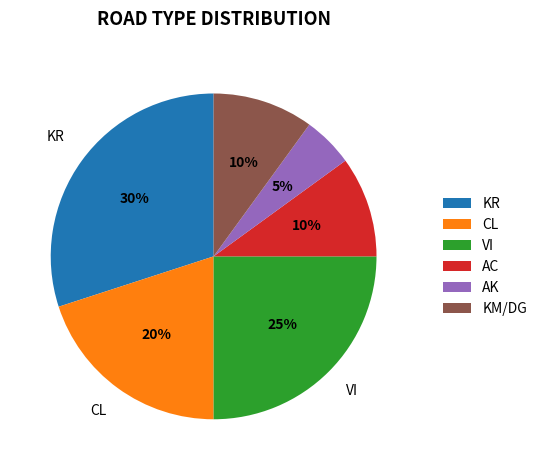

What percentage is the AC slice, to the nearest percent?

10%